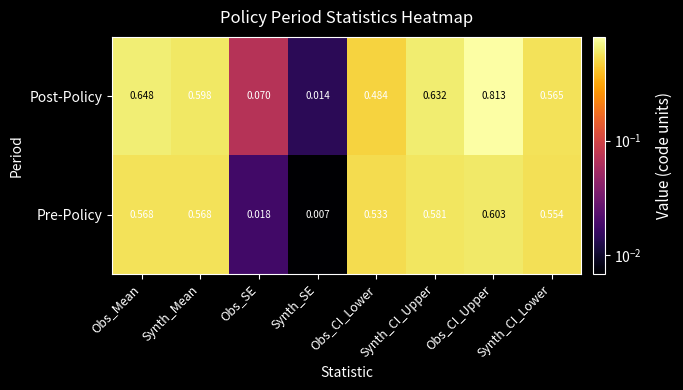

Which series has the largest total across all categories?

Post-Policy